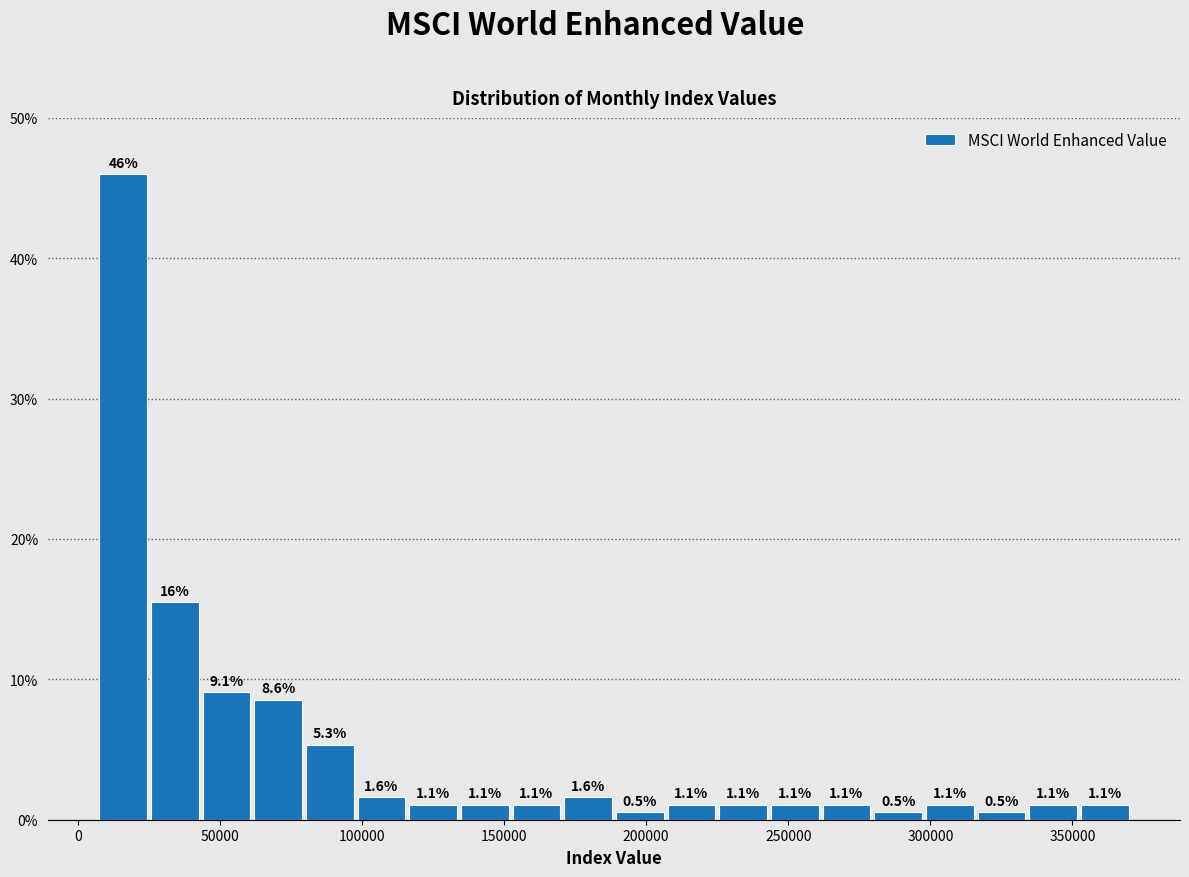

Around what value on the x-axis is the tallest bar? Give the approximate position of its centre, as read against the axis.

15000